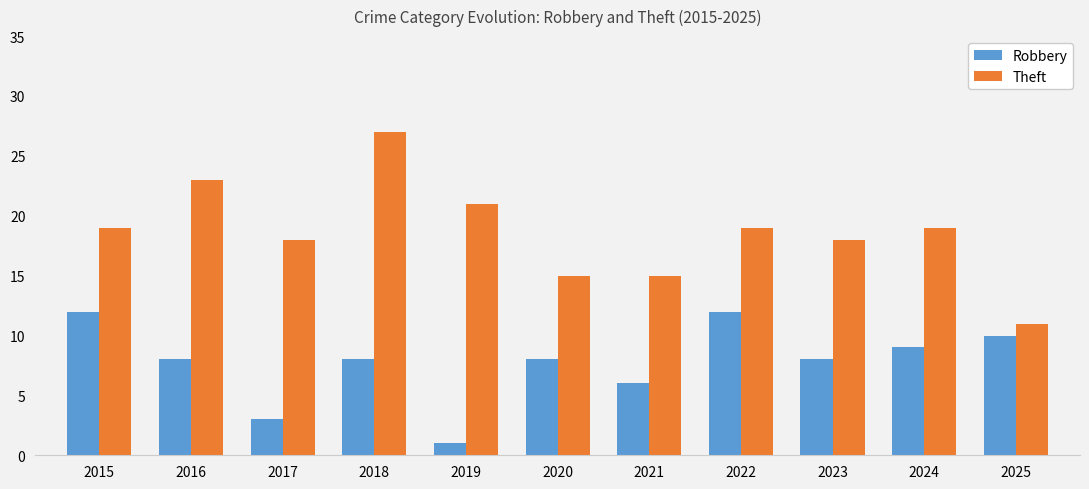

How many categories are shown in the chart?

11